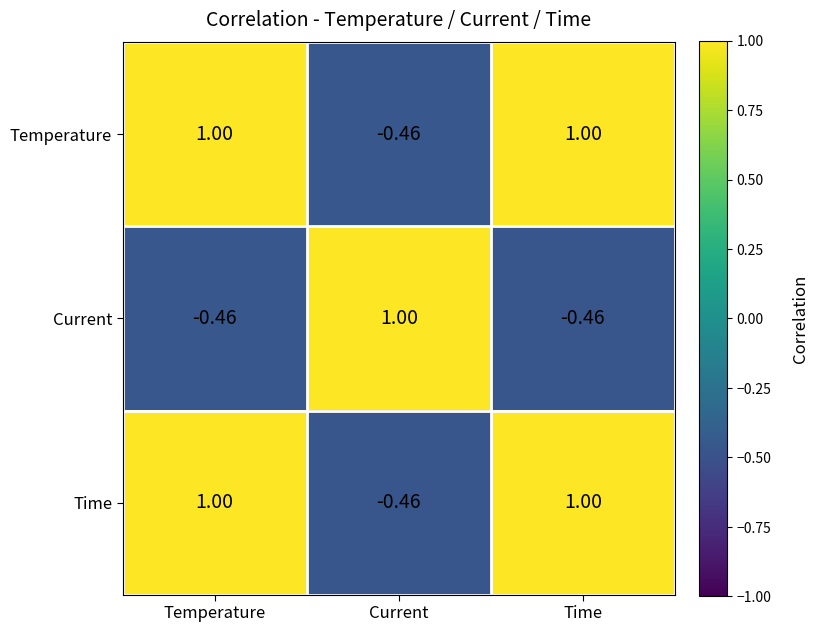

How many distinct data groups are displayed?

3